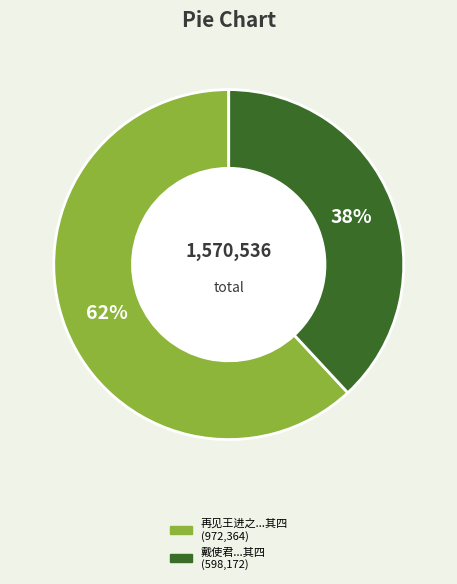

Does any single category account for the majority?

Yes